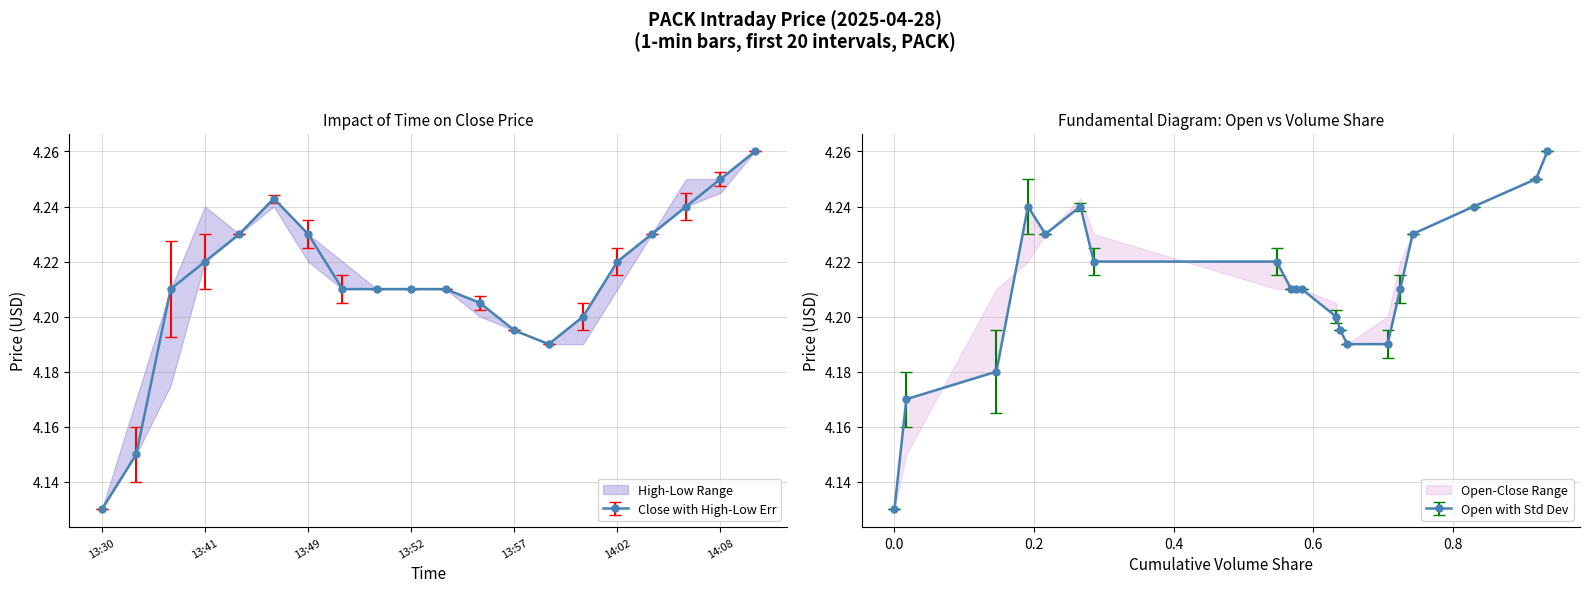

Reading right to left, extract all data points from this chart.

Close: 4.3	4.2	4.2	4.2	4.2	4.2	4.2	4.2	4.2	4.2	4.2	4.2	4.2	4.2	4.2	4.2	4.2	4.2	4.2	4.1
High: 4.3	4.2	4.2	4.2	4.2	4.2	4.2	4.2	4.2	4.2	4.2	4.2	4.2	4.2	4.2	4.2	4.2	4.2	4.2	4.1
Low: 4.3	4.2	4.2	4.2	4.2	4.2	4.2	4.2	4.2	4.2	4.2	4.2	4.2	4.2	4.2	4.2	4.2	4.2	4.2	4.1
Open: 4.3	4.2	4.2	4.2	4.2	4.2	4.2	4.2	4.2	4.2	4.2	4.2	4.2	4.2	4.2	4.2	4.2	4.2	4.2	4.1